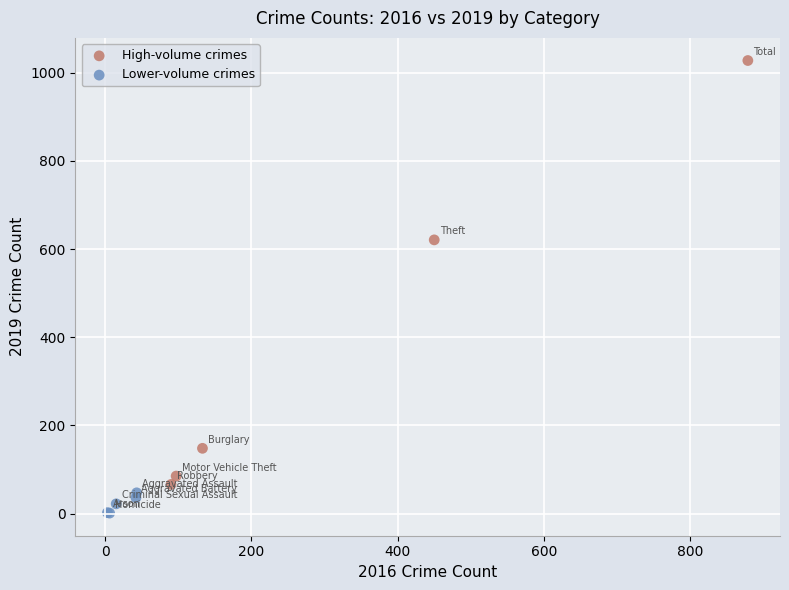

Which series contains the lowest Y value?

Lower-volume crimes